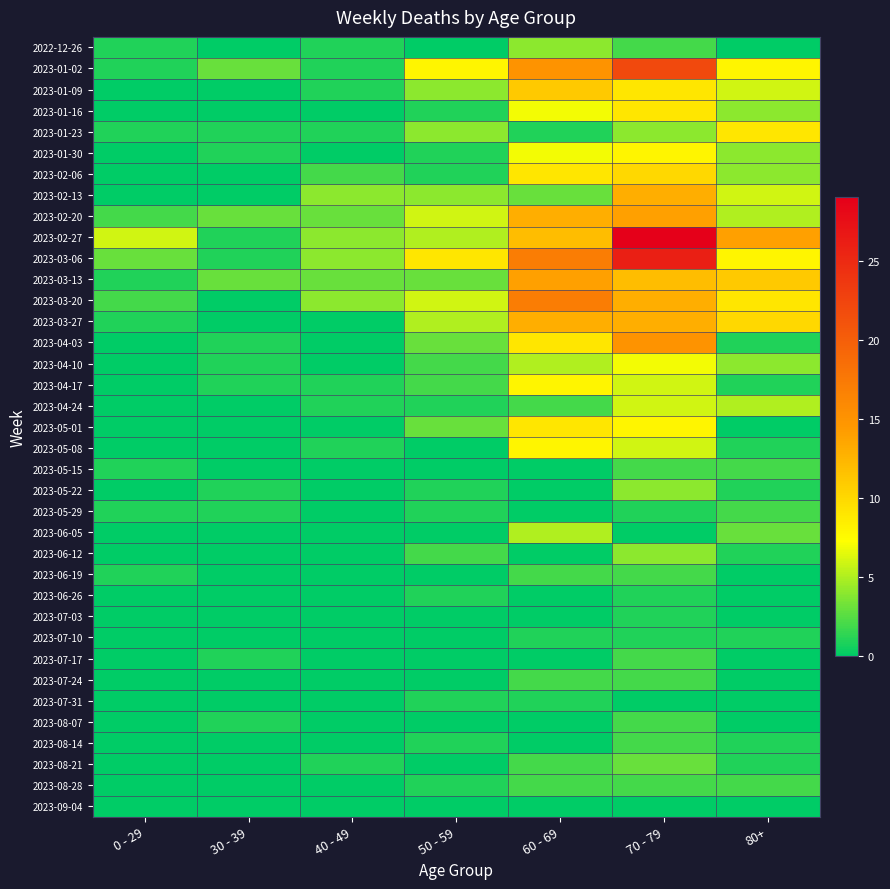

How many distinct data groups are displayed?

37